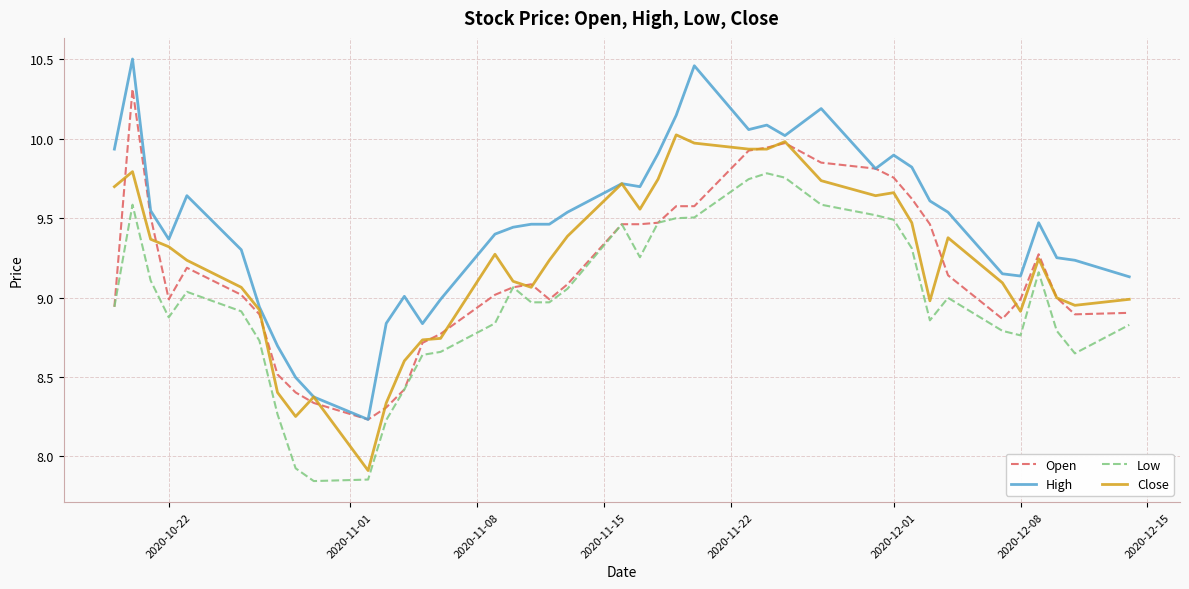

True or false: Close and Low intersect in this chart.

False